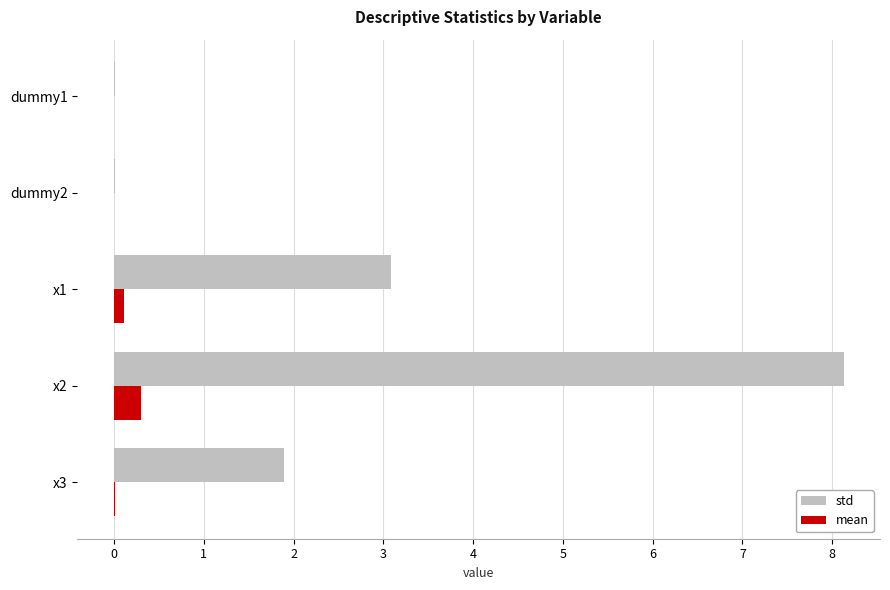

Which series has the largest total across all categories?

std